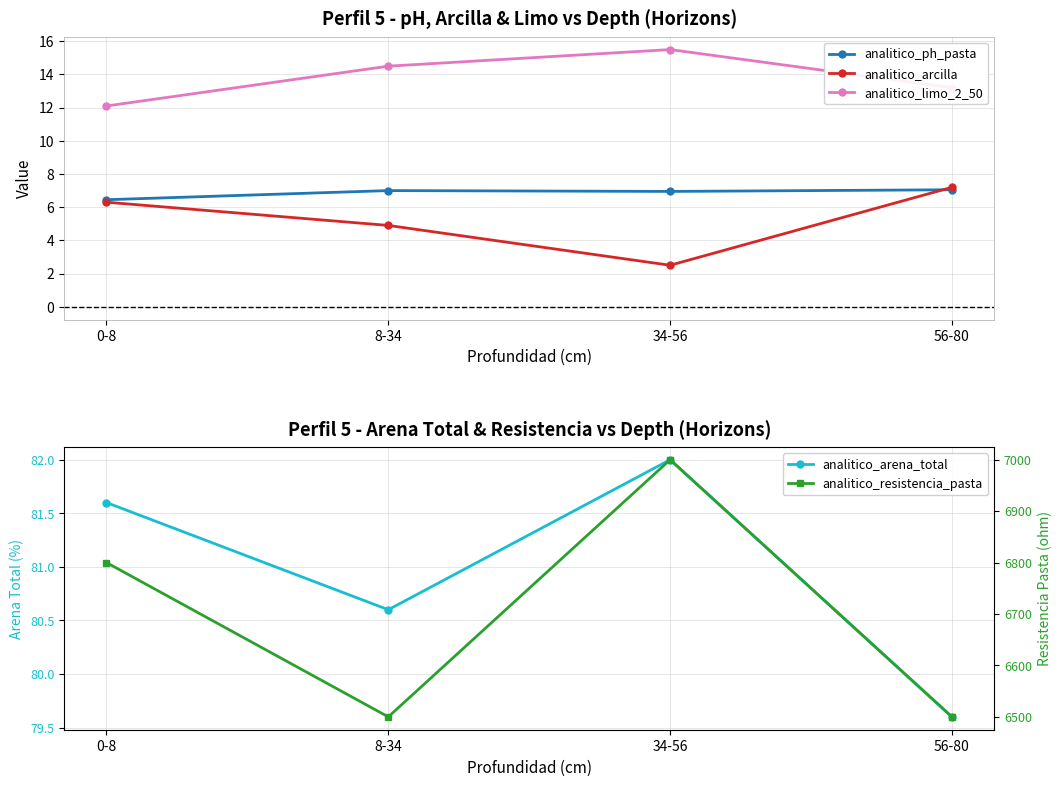

What is the value of the analitico_limo_2_50 point at the 4th from the left?

13.2